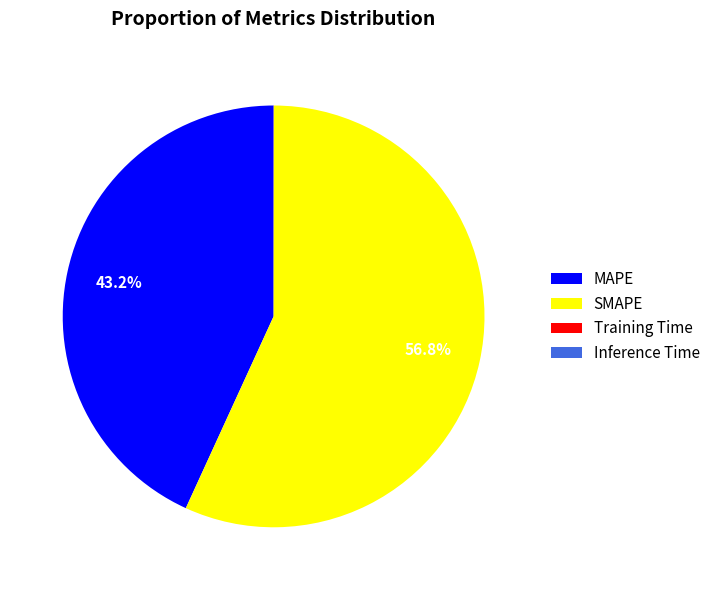

Which has a higher value, SMAPE or MAPE?

SMAPE